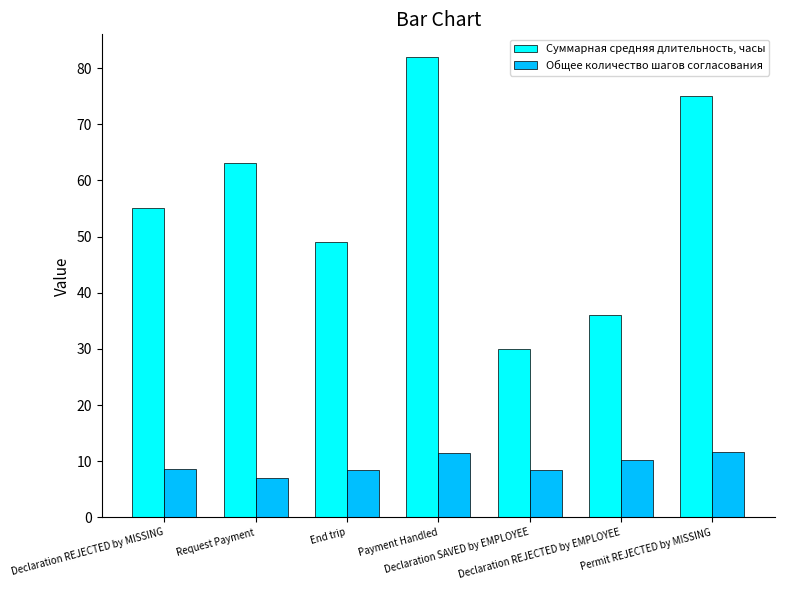

How many groups of bars are there?

7